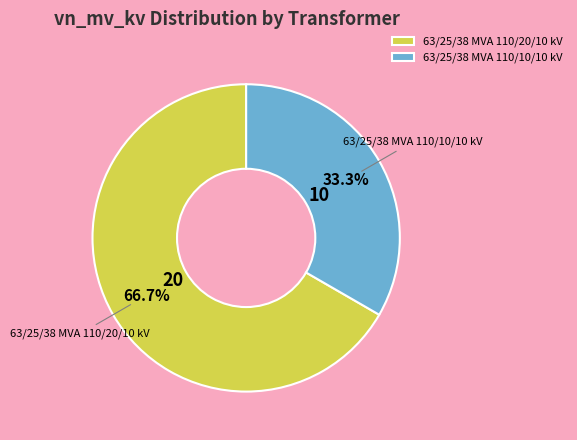

What portion of the pie excludes 63/25/38 MVA 110/20/10 kV?

33.3%